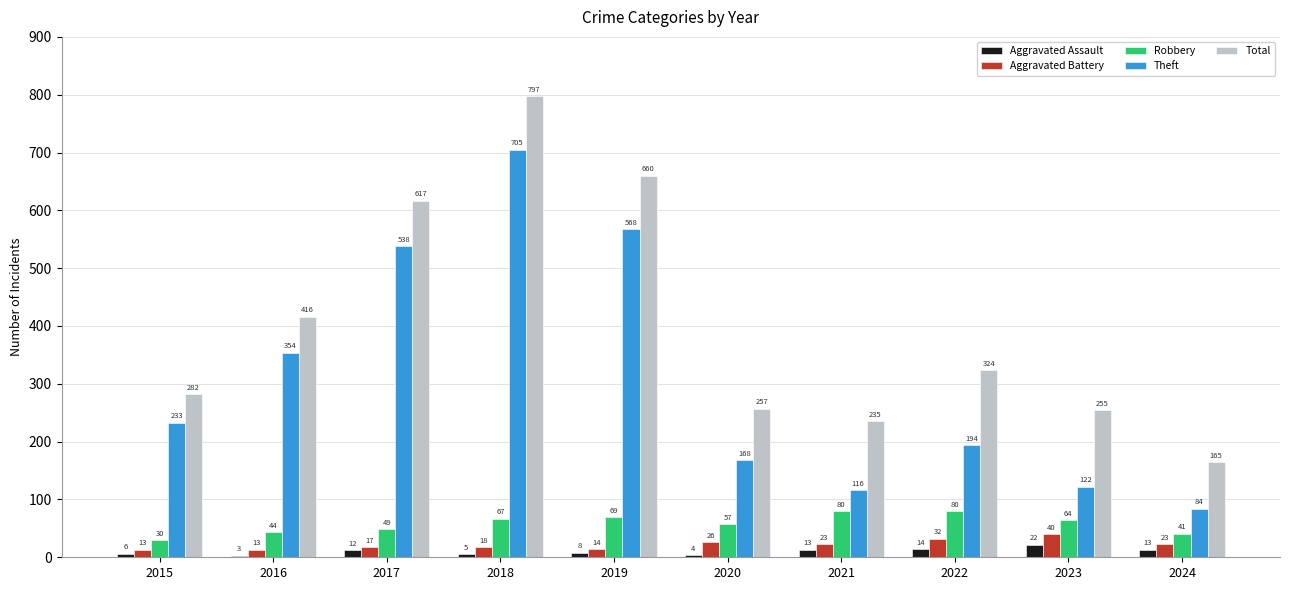

How many data points does each series have?

10